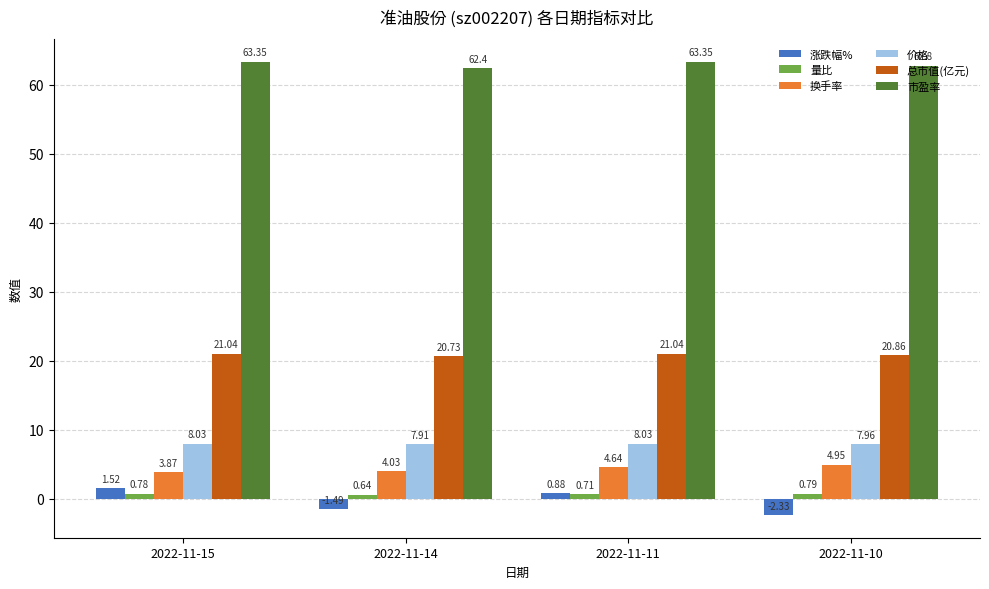

What is the lowest value of the 总市值(亿元) series?

20.7